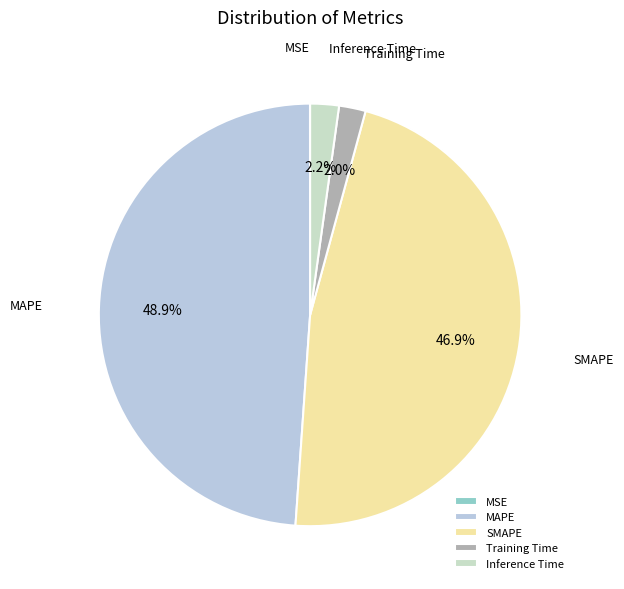

How much of the chart is everything except Inference Time?

97.8%